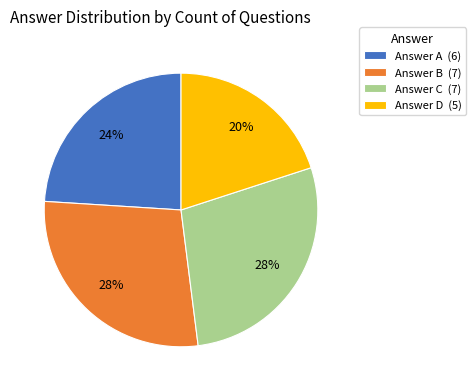

Between Answer A (6) and Answer B (7), which is larger?

Answer B (7)